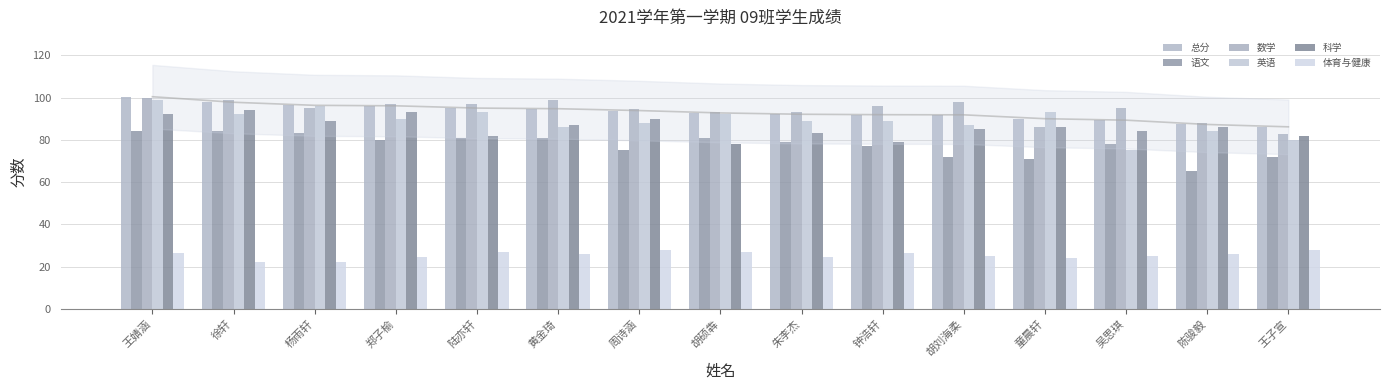

What is the highest value of the 科学 series?

94.0